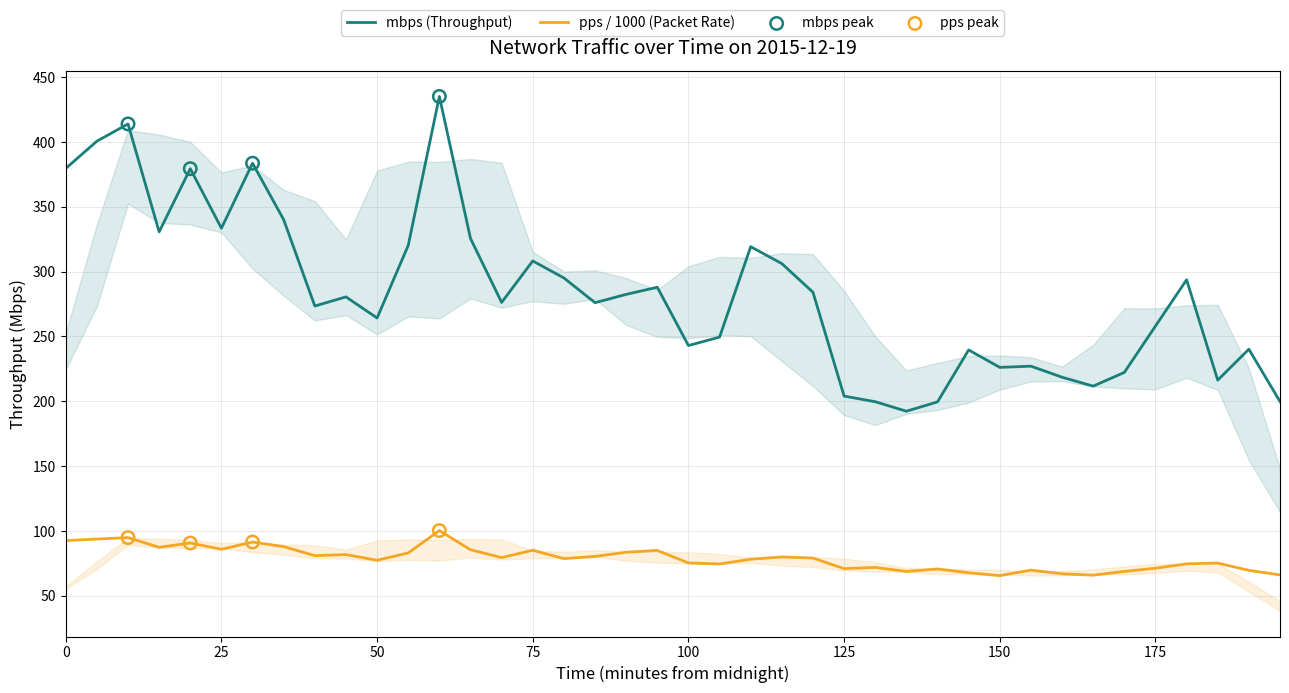

Which series has the largest total across all categories?

mbps